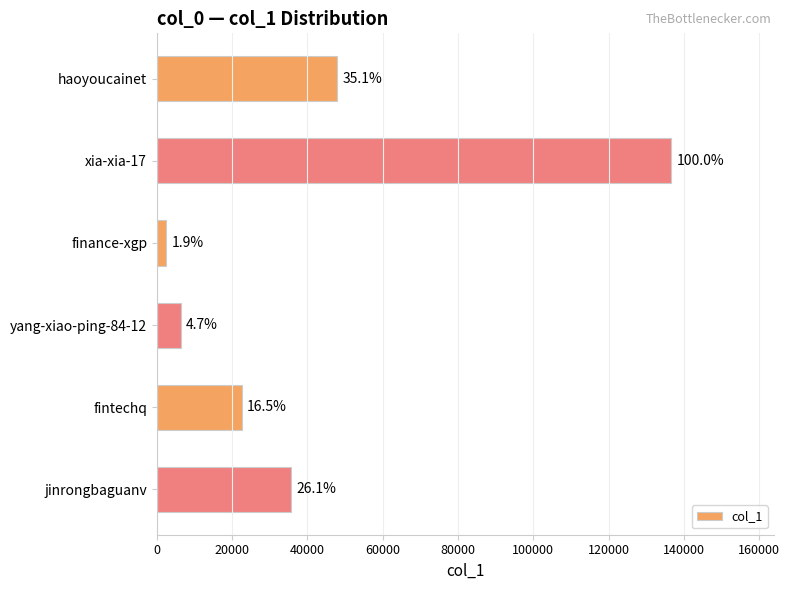

How many bars are there in total?

6